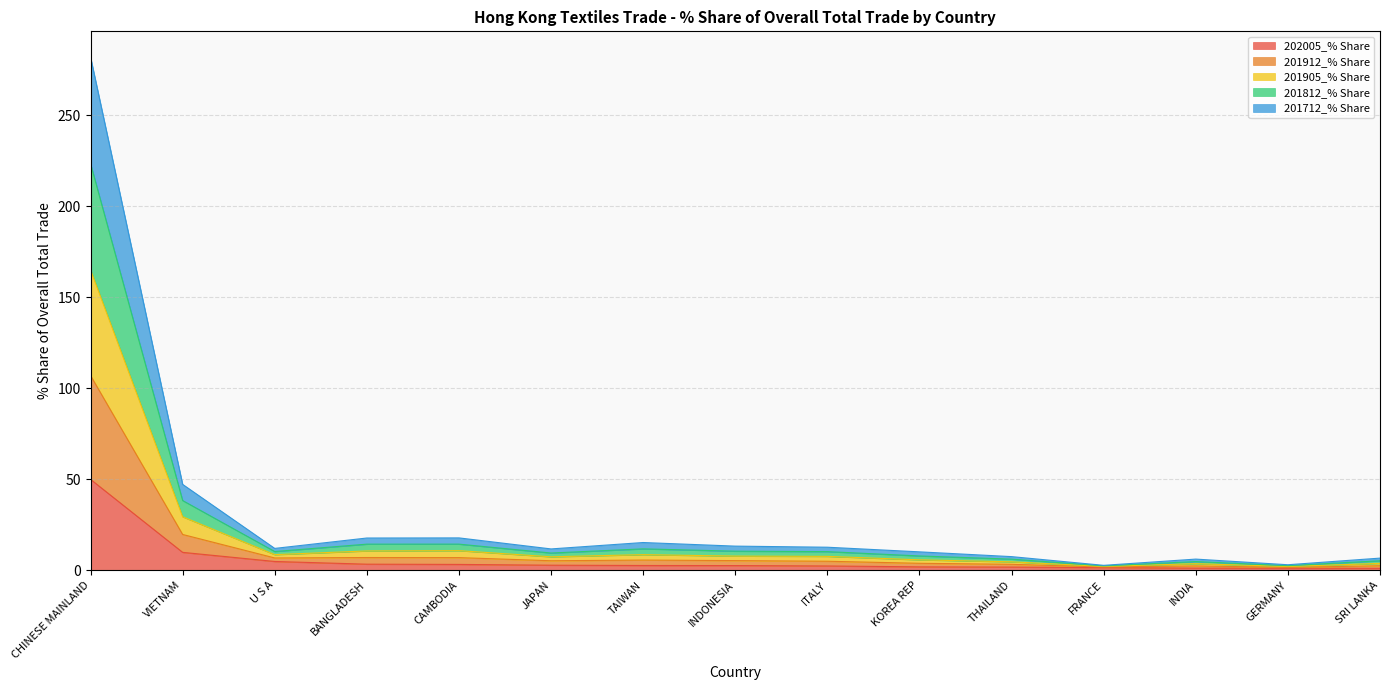

What is the minimum value for 201712_% Share?

1.5